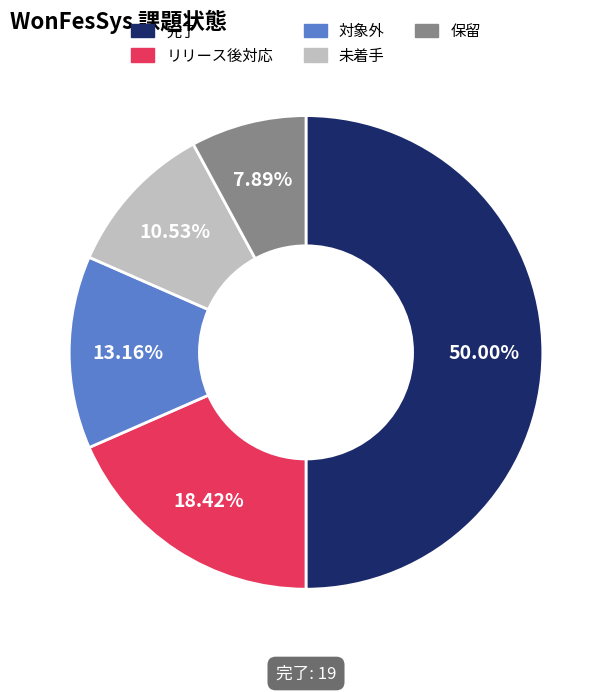

Rank the categories by value from highest to lowest.

完了, リリース後対応, 対象外, 未着手, 保留